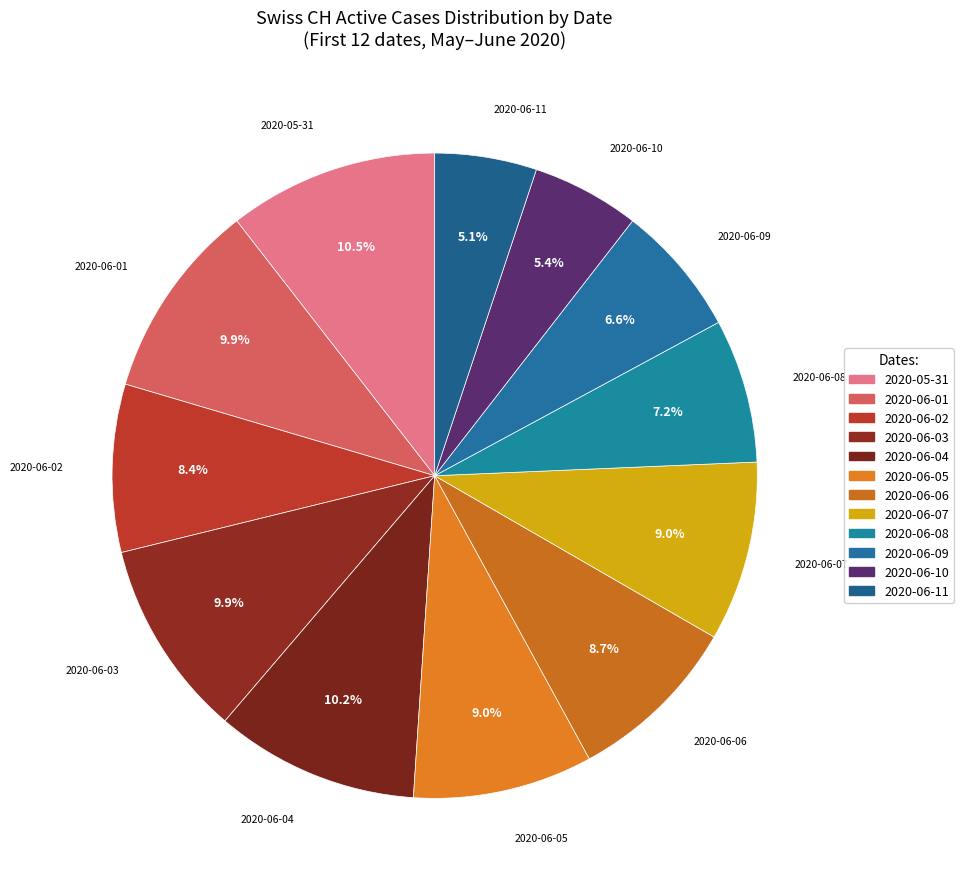

To the nearest percent, what is the difference between the largest and smallest slice percentages?

5%